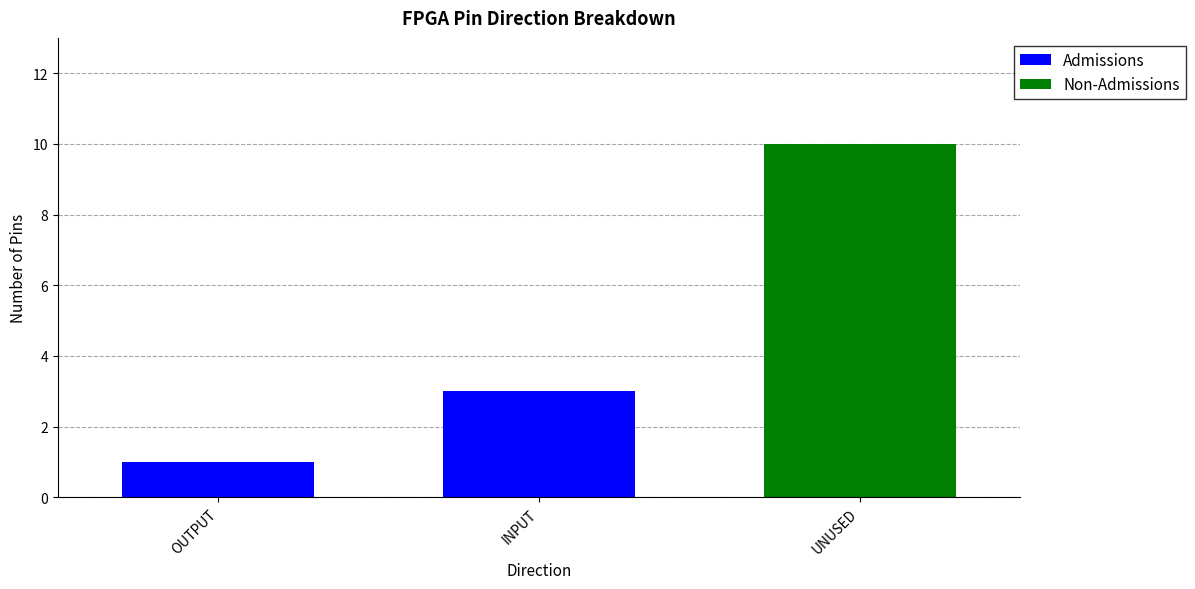

What is the difference between the Admissions values at UNUSED and OUTPUT?

1